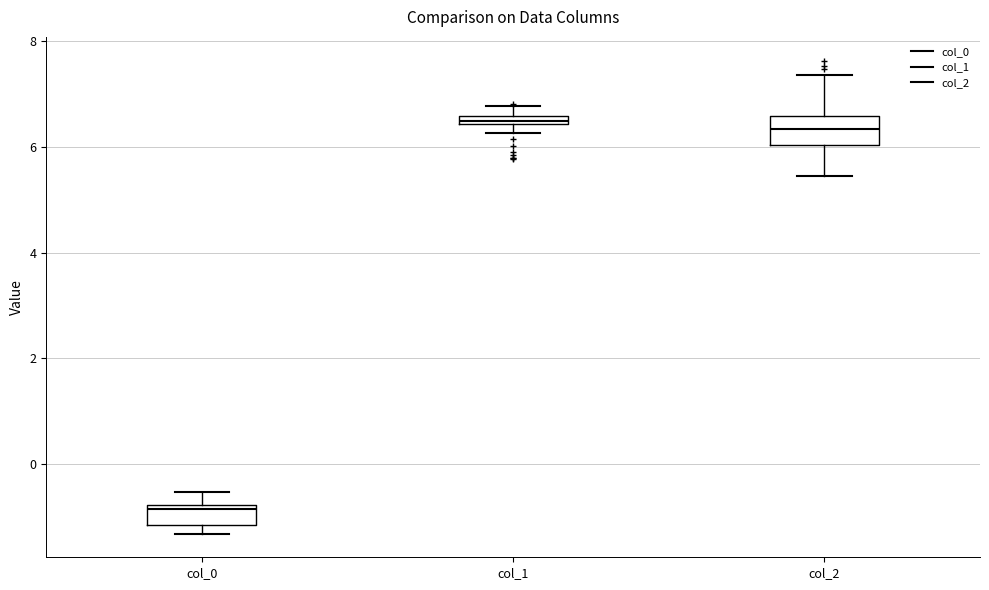

Where is the upper edge of the box for col_0 on the y-axis? The values are not printed on the chart, so give them approximately, as read against the axis.

-0.8